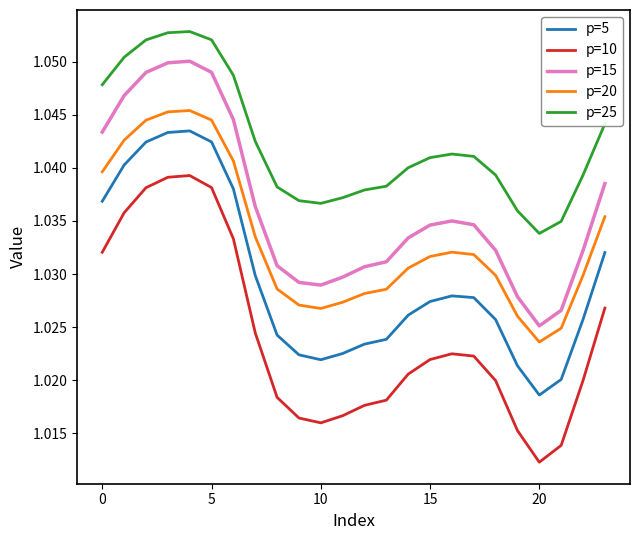

True or false: p=25 and p=5 cross at least once.

False